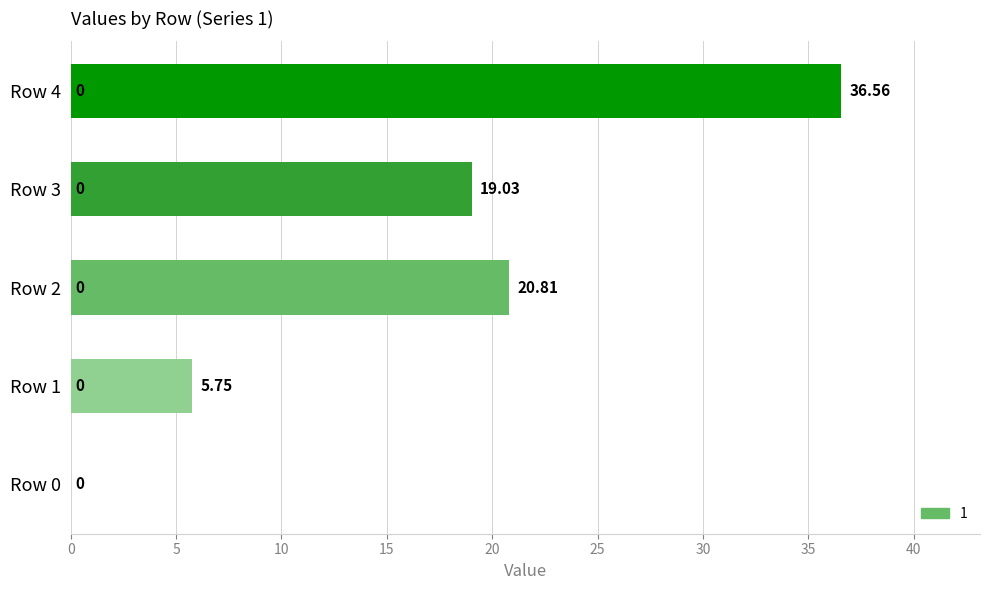

What is the ratio of the value at Row 4 to the value at Row 3?

1.9